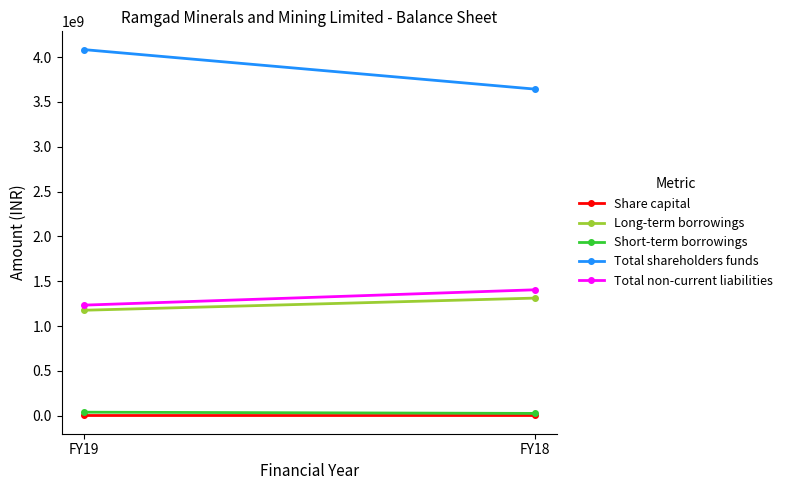

What is the sum of all Total non-current liabilities values?

2640221000